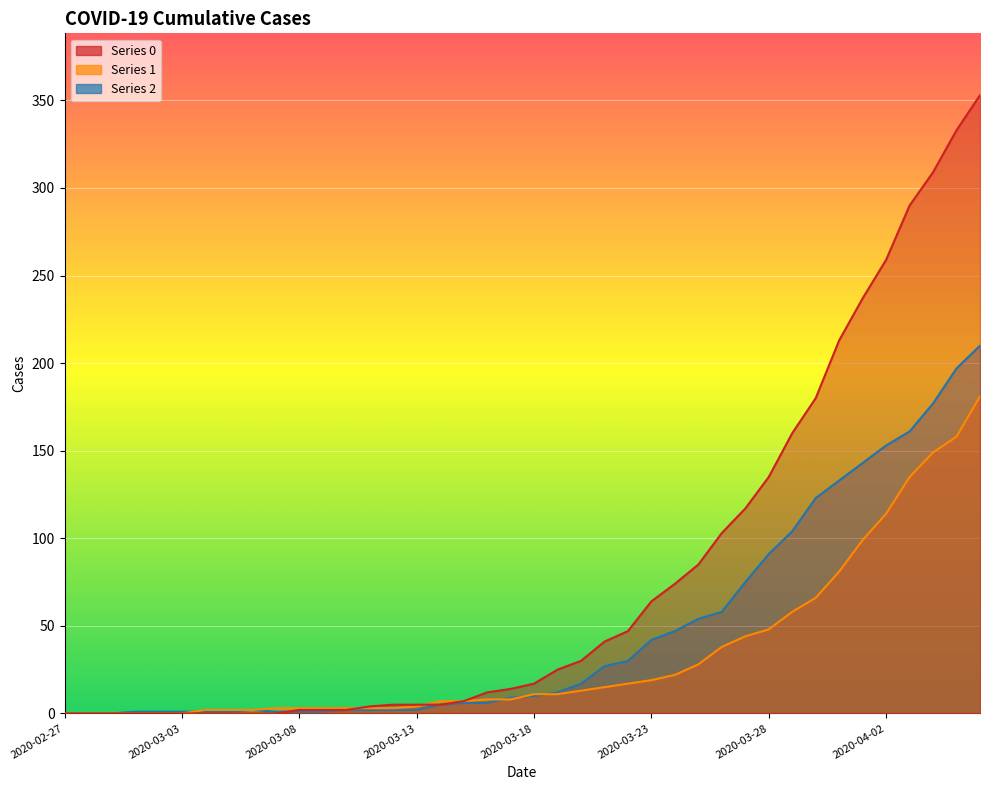

Is the value of 0 at 2020-03-10 greater than the value of 2 at 2020-03-20?

No